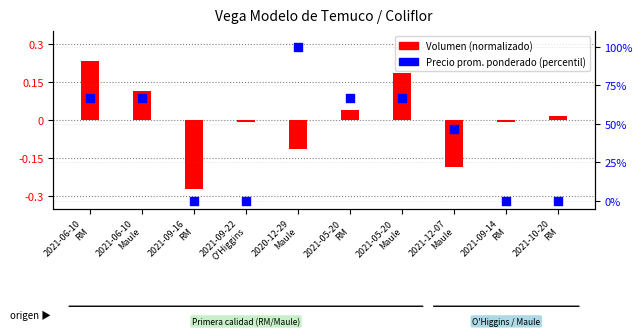

What is the change in value from 2021-12-07
Maule to 2021-10-20
RM?

-46.7